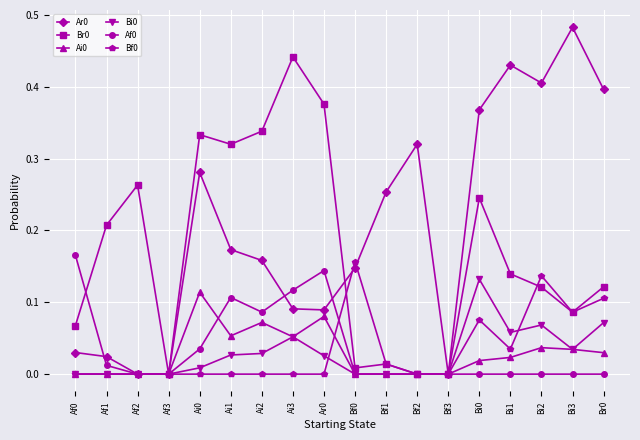

What position from the right is Bf3?

6